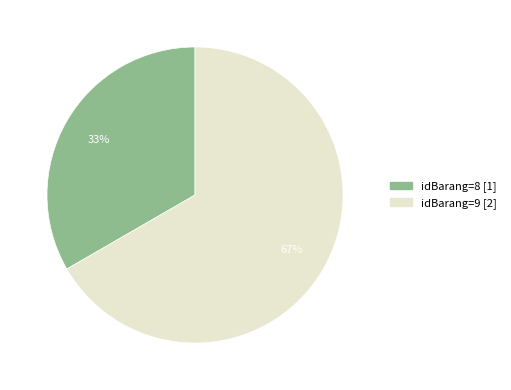

Is there a majority slice in this chart?

Yes